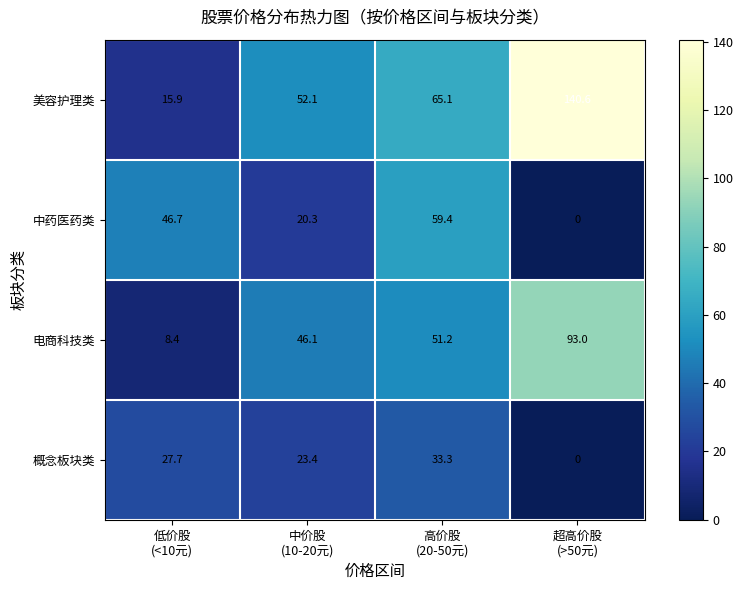

What is the average value of the 电商科技类 series?

49.7